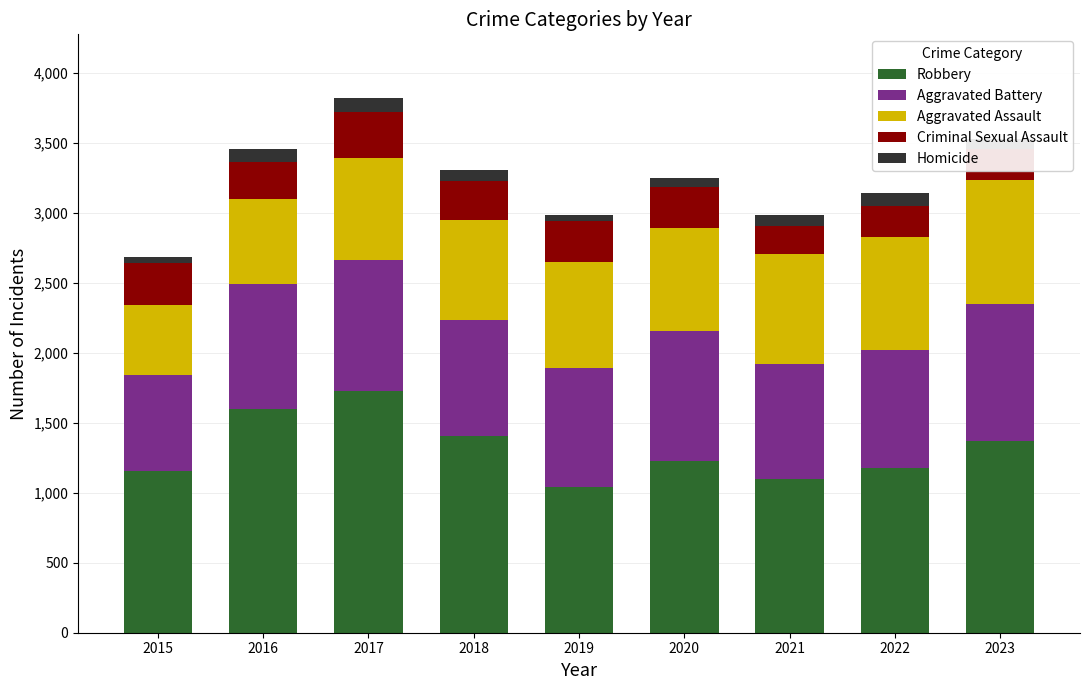

Is it true that Robbery equals 2452 at 2018?

False